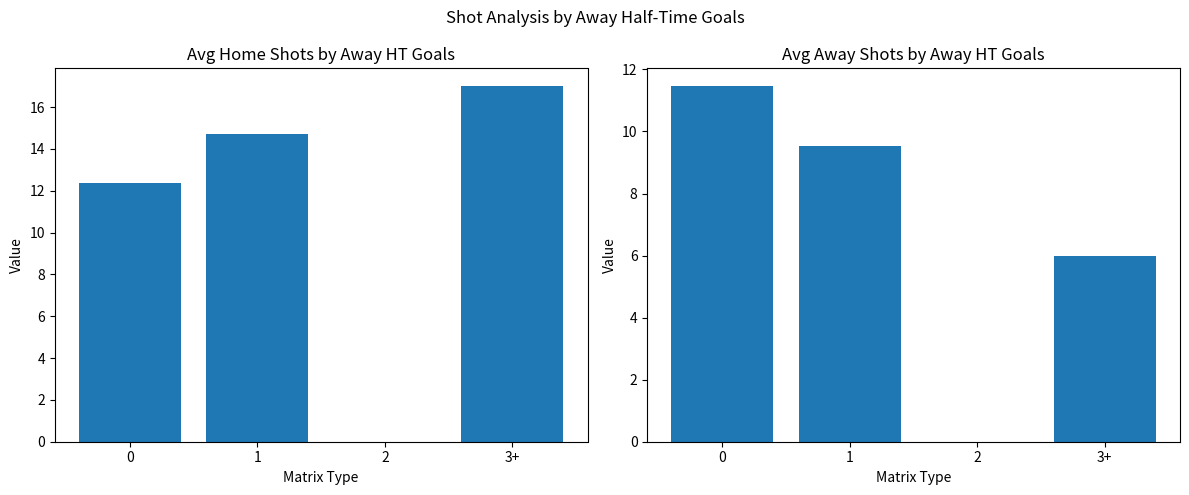

What is the greatest value displayed?

17.0